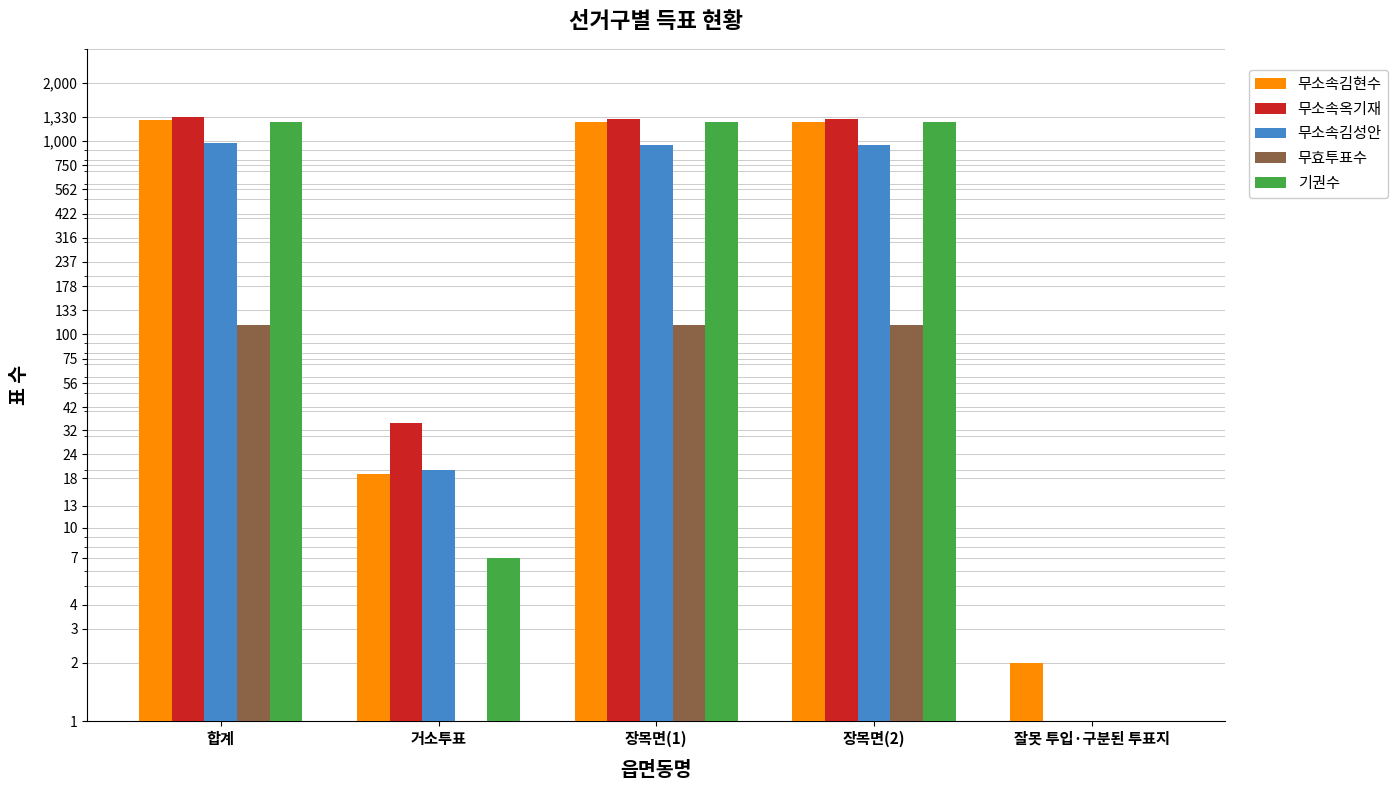

How many values in the 기권수 series are below 1254?

2